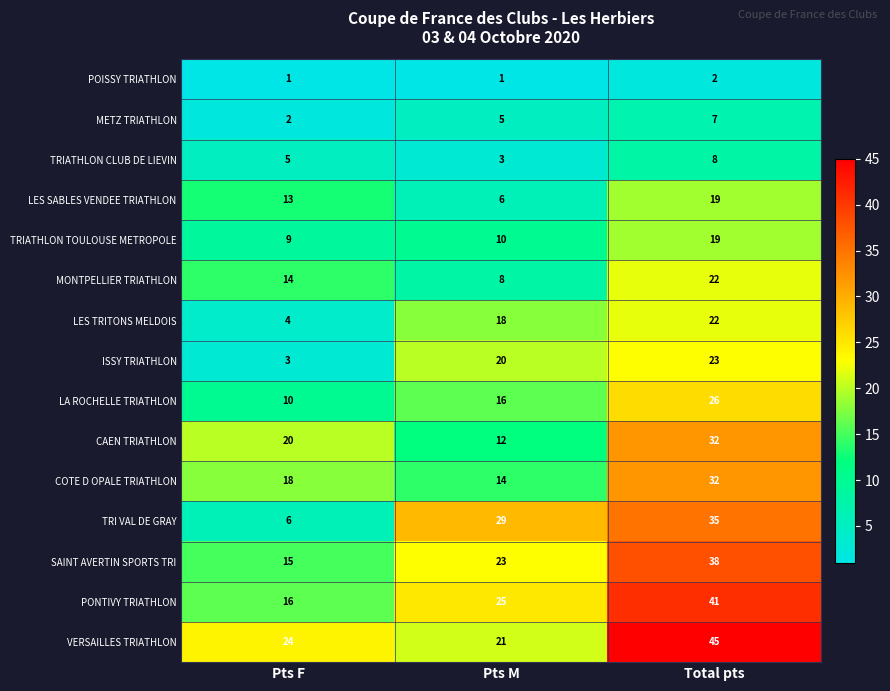

What is the average value of the MONTPELLIER TRIATHLON series?

15